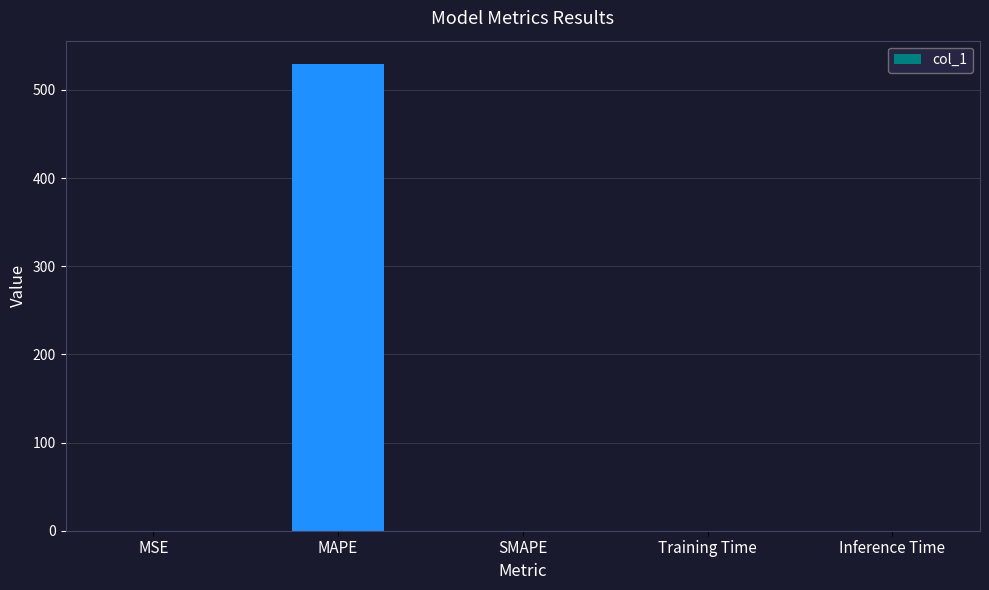

What is the greatest value displayed?

529.4